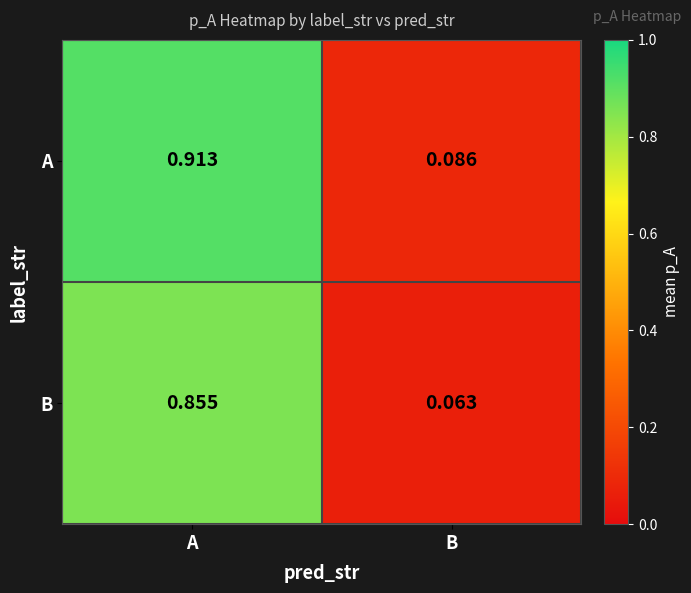

At which category is the sum across all series the highest?

A